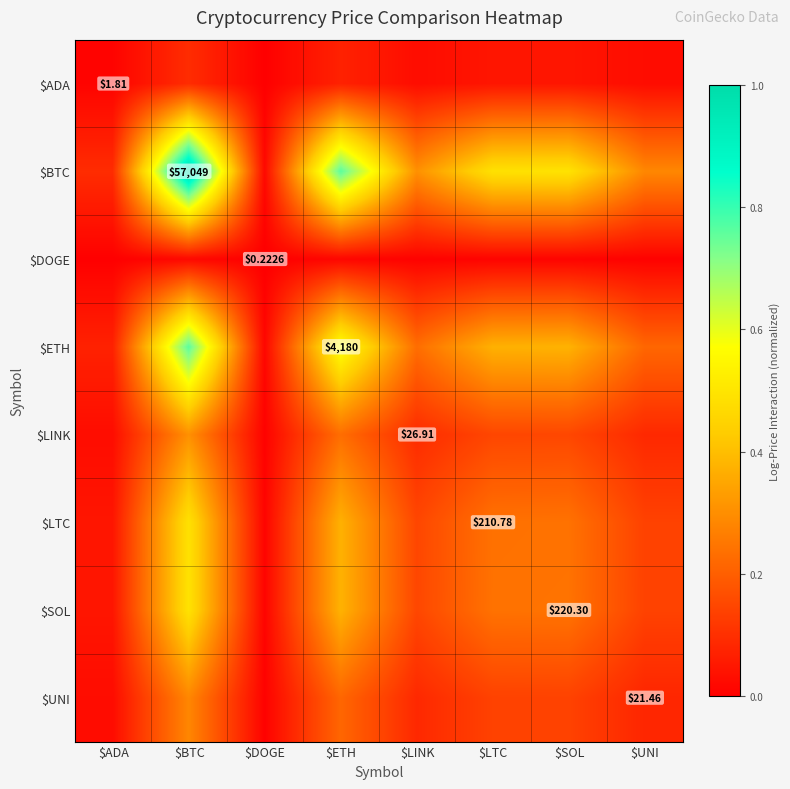

The $LTC series shows 0.3 at $LTC. True or false?

False